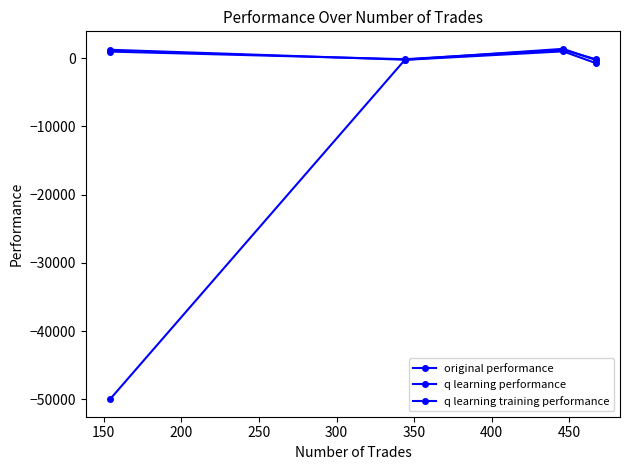

How many values in the q learning training performance series exceed -239?

1